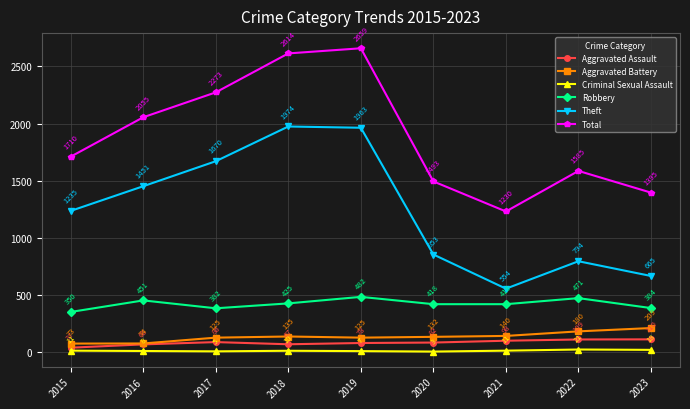

Rank the series by their maximum value, from lowest to highest.

Criminal Sexual Assault, Aggravated Assault, Aggravated Battery, Robbery, Theft, Total